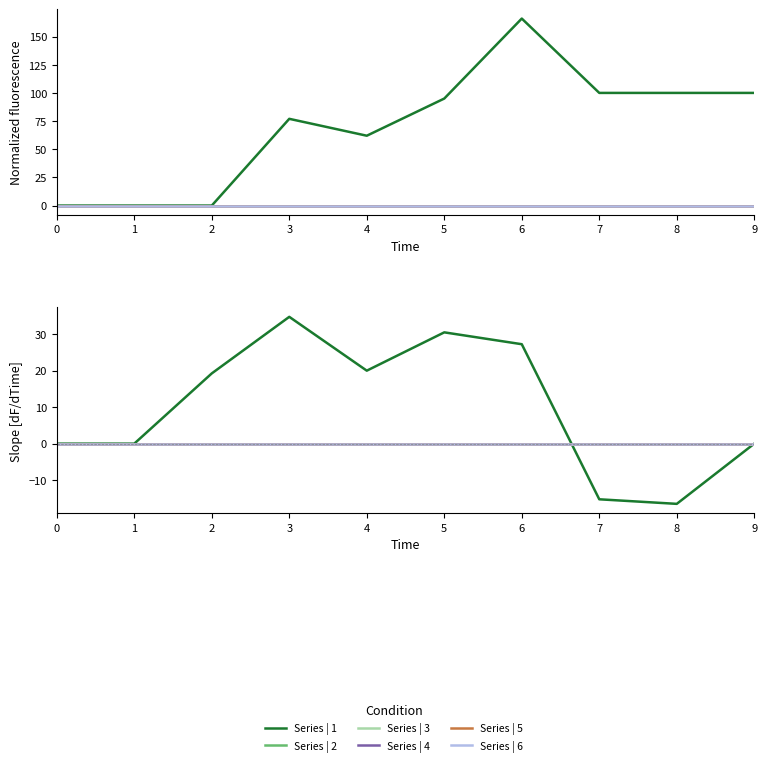

Reading left to right, extract all data points from this chart.

Series | 1: 0.0	0.0	19.2	34.8	20.0	30.5	27.2	-15.2	-16.5	0.0
Series | 2: 0.0	0.0	0.0	0.0	0.0	0.0	0.0	0.0	0.0	0.0
Series | 3: 0.0	0.0	0.0	0.0	0.0	0.0	0.0	0.0	0.0	0.0
Series | 4: 0.0	0.0	0.0	0.0	0.0	0.0	0.0	0.0	0.0	0.0
Series | 5: 0.0	0.0	0.0	0.0	0.0	0.0	0.0	0.0	0.0	0.0
Series | 6: 0.0	0.0	0.0	0.0	0.0	0.0	0.0	0.0	0.0	0.0